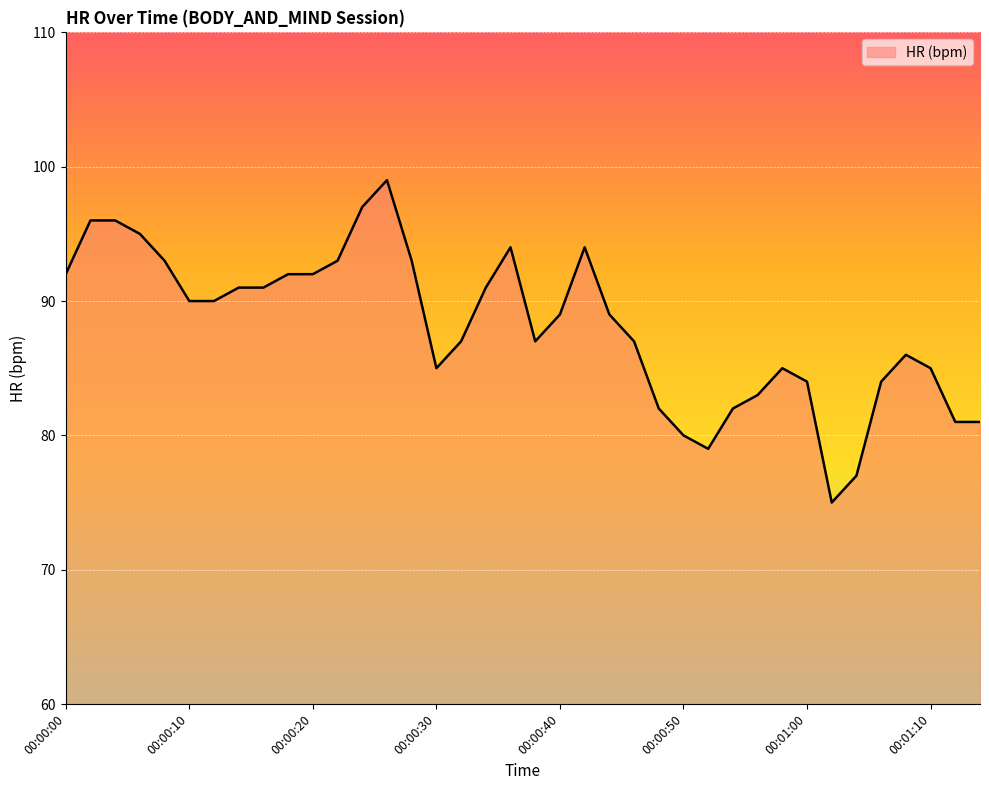

What is the difference between the maximum and minimum values?

24